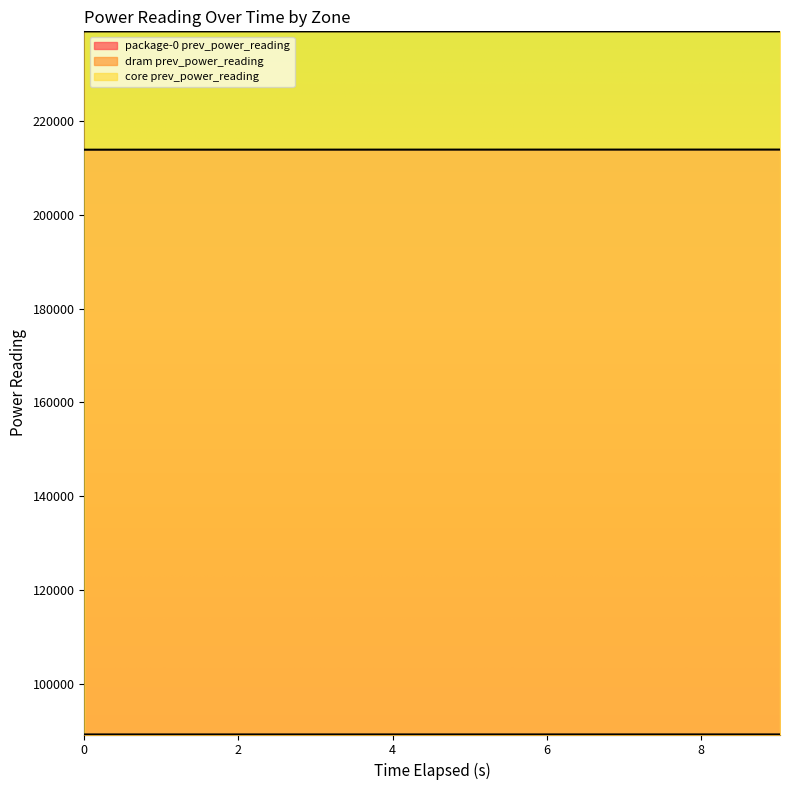

Is the value of core prev_power_reading at 6.015014307 greater than the value of dram prev_power_reading at 7.017796623?

Yes